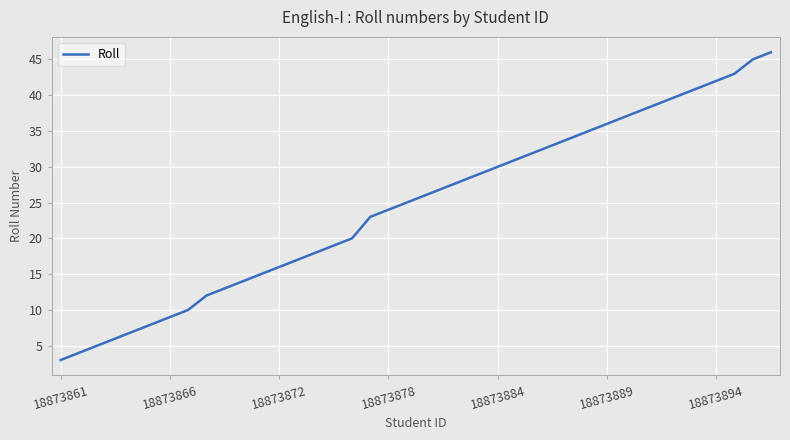

What is the difference between the maximum and minimum values?

43